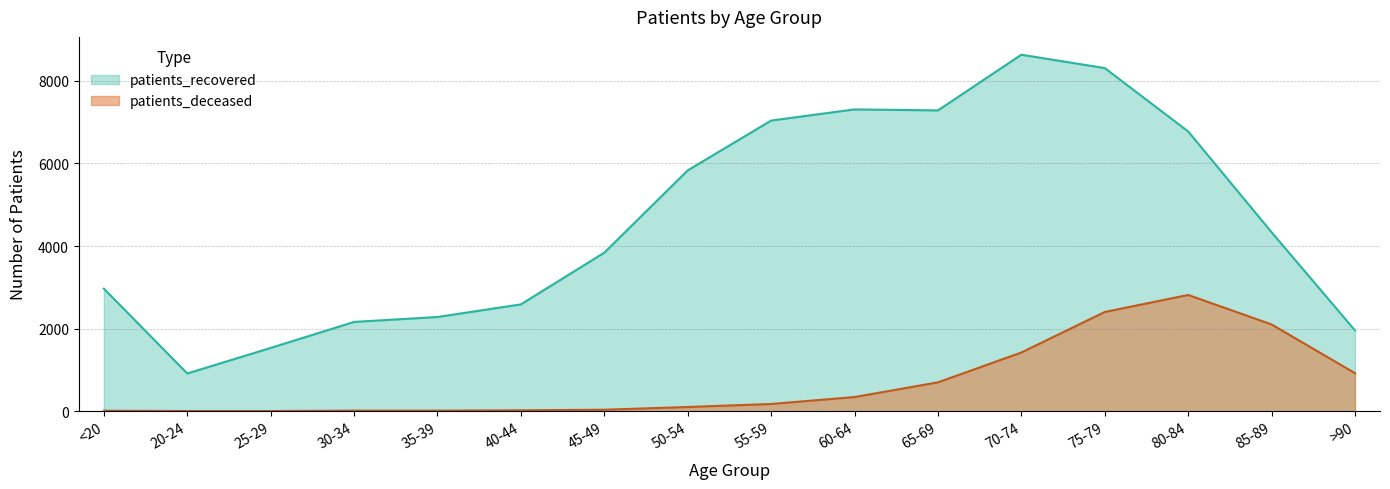

True or false: patients_deceased has more than 2 points higher than both neighbors.

False